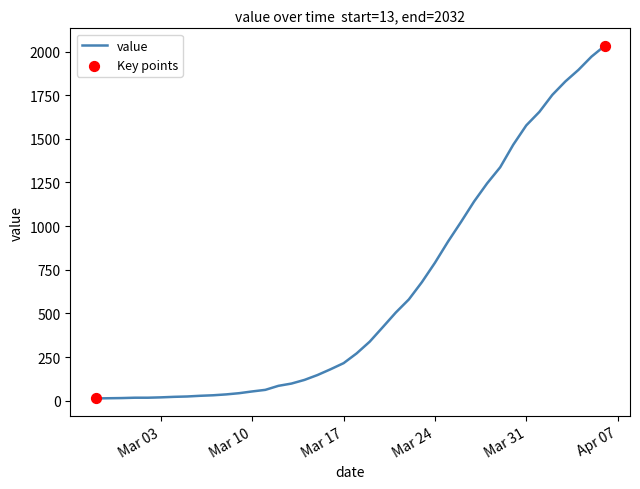

What is the greatest value displayed?

2032